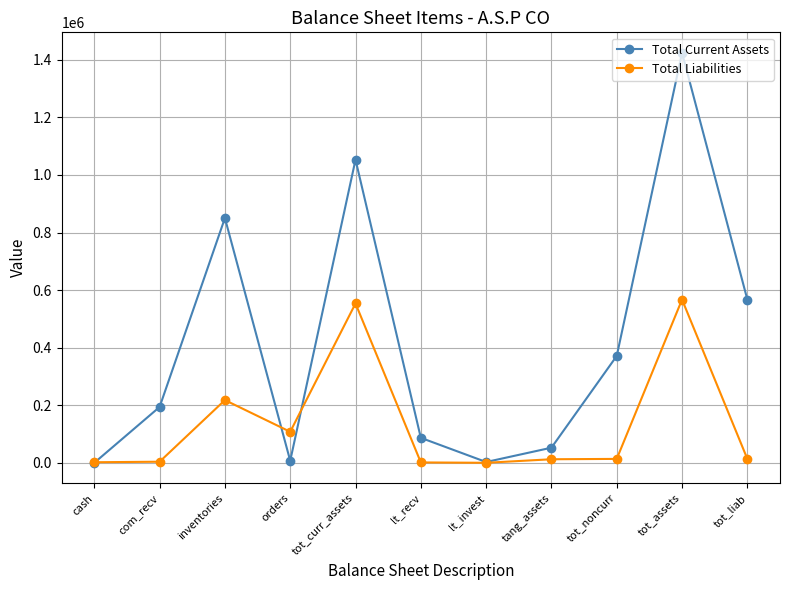

True or false: Total Current Assets has a value of 850314 at inventories.

True